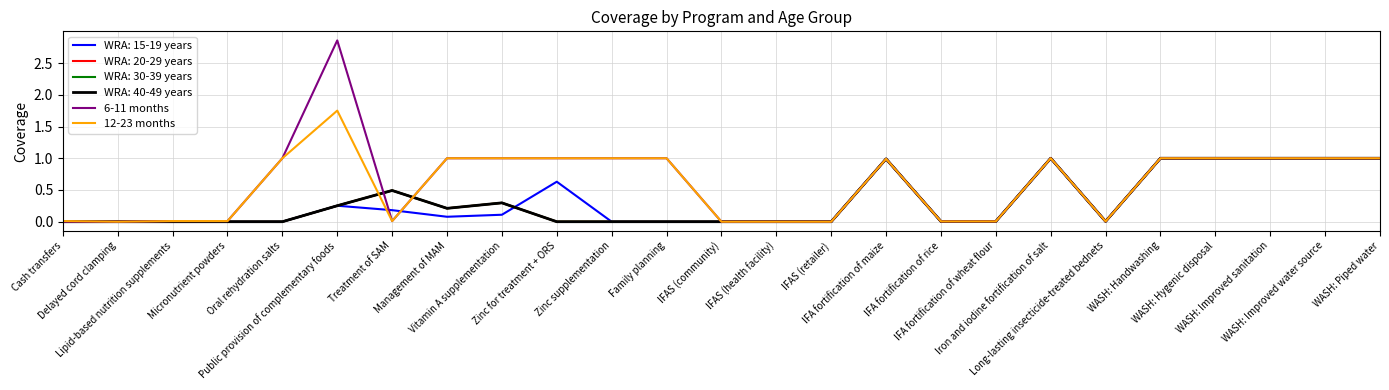

Where does the 12-23 months series first go above 1?

Public provision of complementary foods